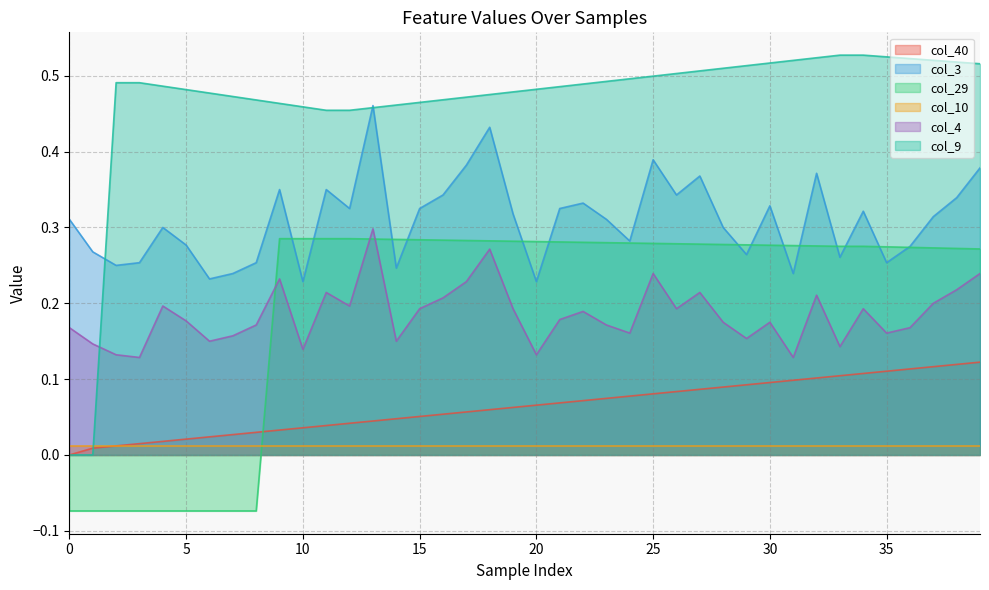

What are all the series names shown in the legend?

col_40, col_3, col_29, col_10, col_4, col_9